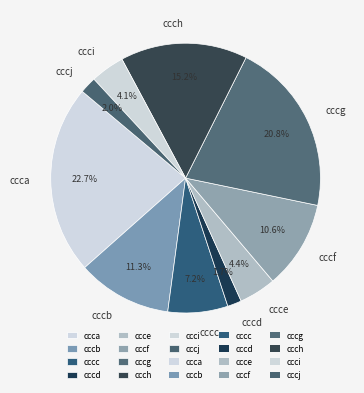

What is the largest slice in the pie chart?

ccca